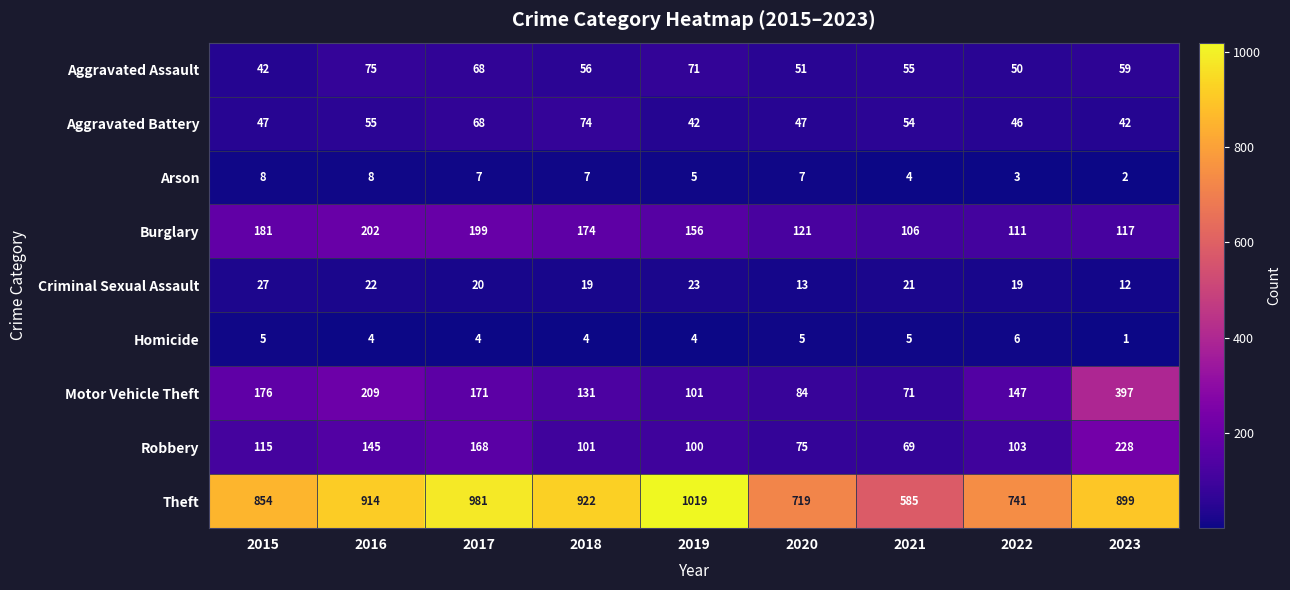

What is the total value across all series at 2020?

1122